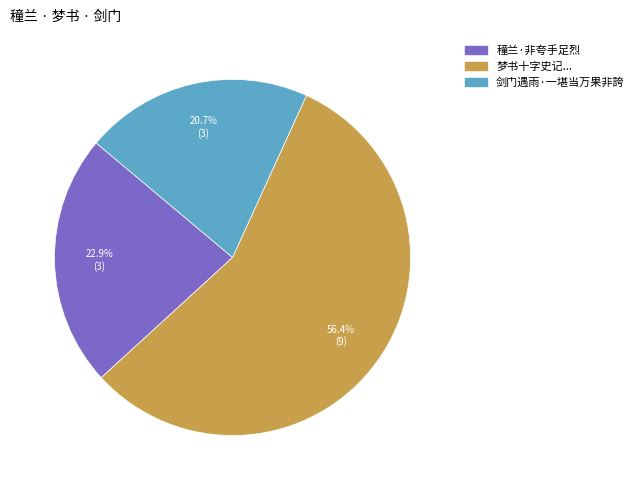

Is there a majority slice in this chart?

Yes